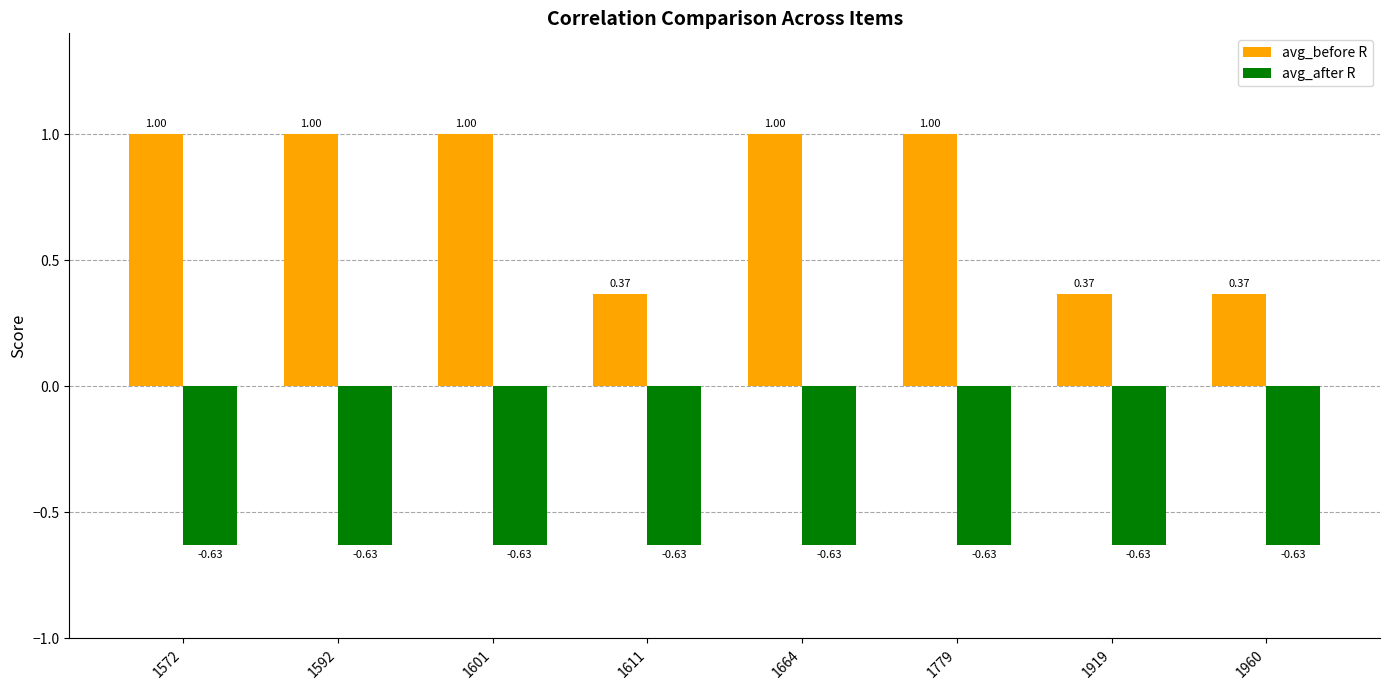

What is the spread (max minus min) of values at 1919?

1.0